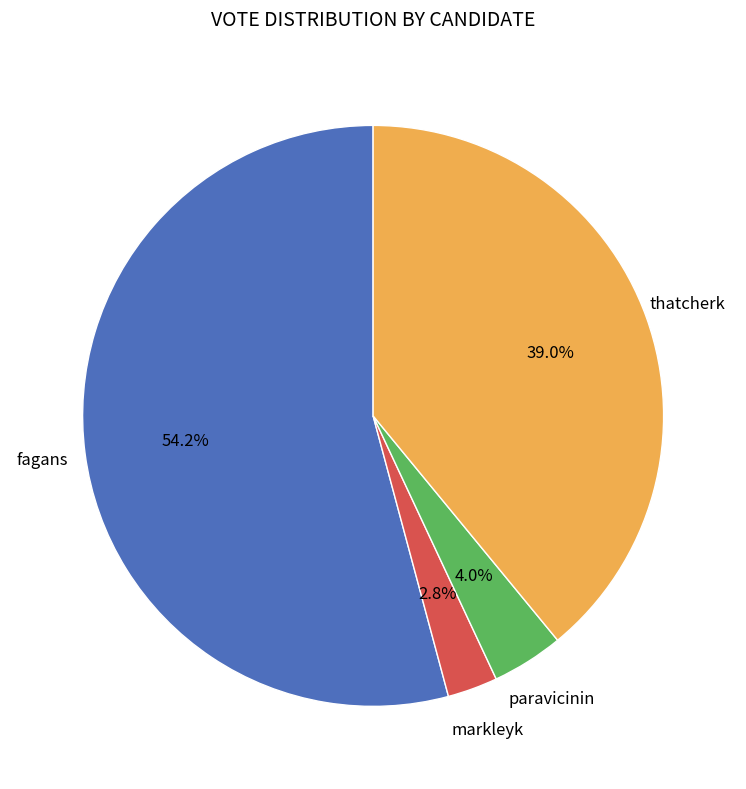

To the nearest percent, what is the difference between the largest and smallest slice percentages?

51%